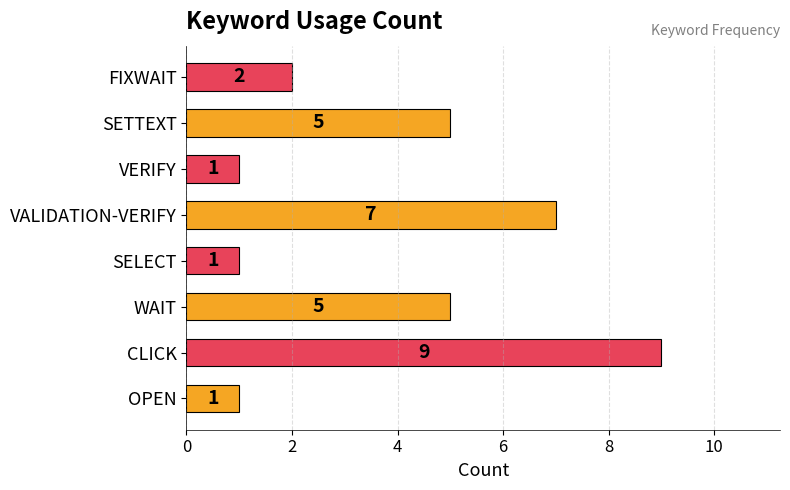

Read the value at CLICK.

9